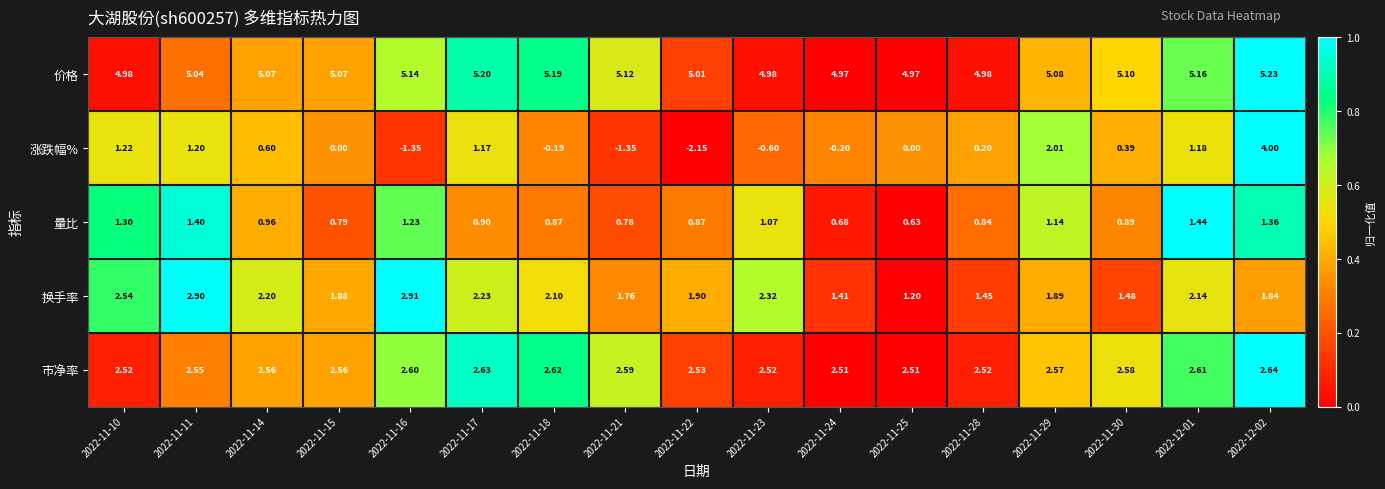

Is the value of 换手率 at 2022-11-29 greater than the value of 涨跌幅% at 2022-11-30?

Yes